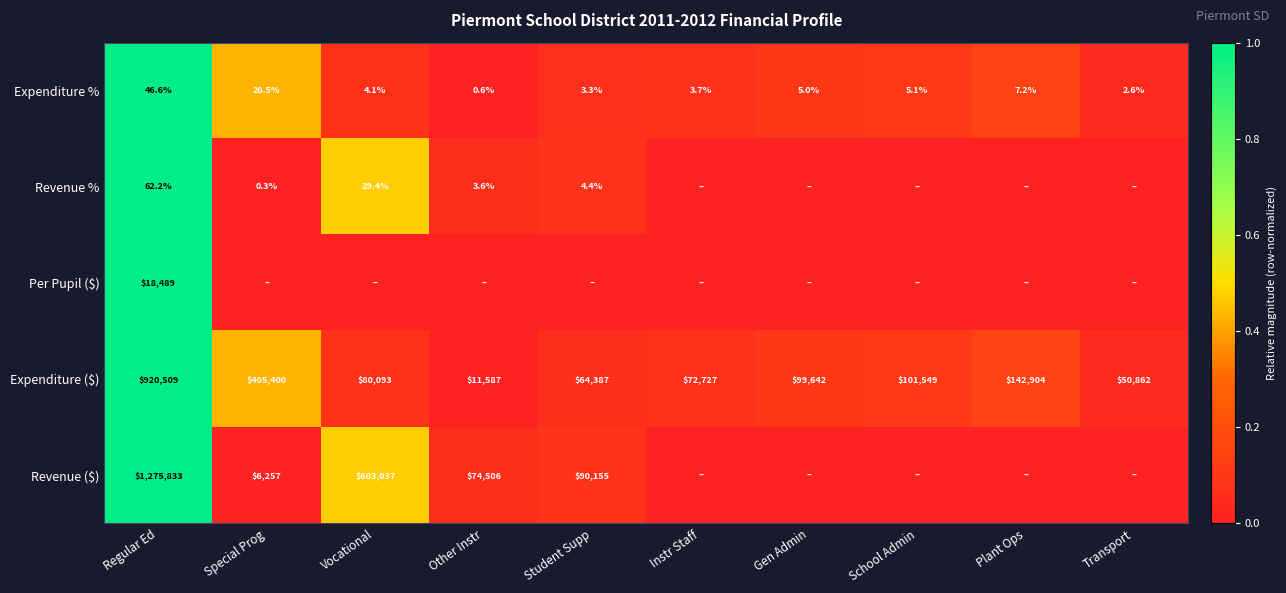

What is the difference between the maximum and second lowest values in the Expenditure % series?

44.0